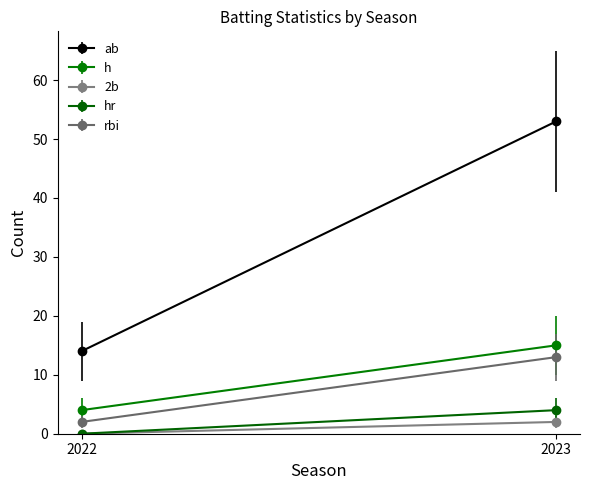

List the series in order of their peak value, lowest first.

2b, hr, rbi, h, ab